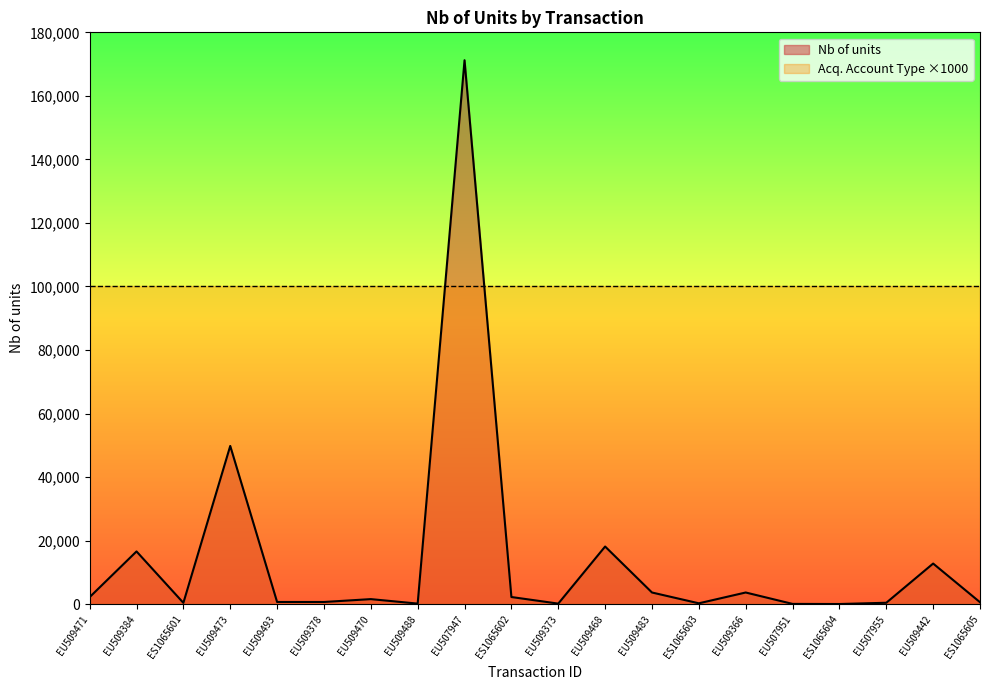

Which has a higher value, EU509378 or EU509473?

EU509473